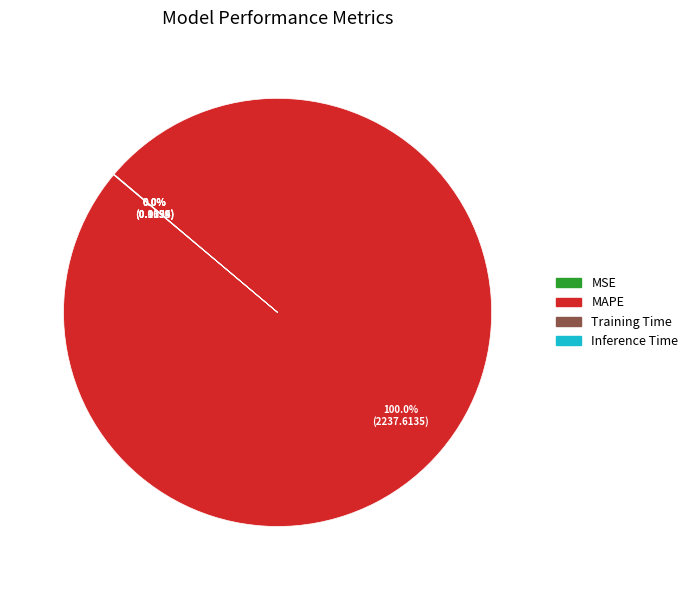

Is there any slice that represents more than half of the pie?

Yes